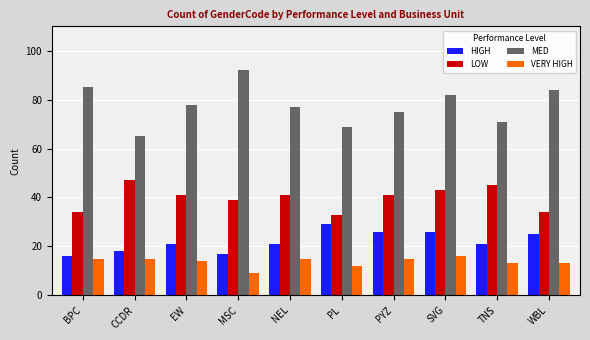

What is the spread (max minus min) of values at PYZ?

60